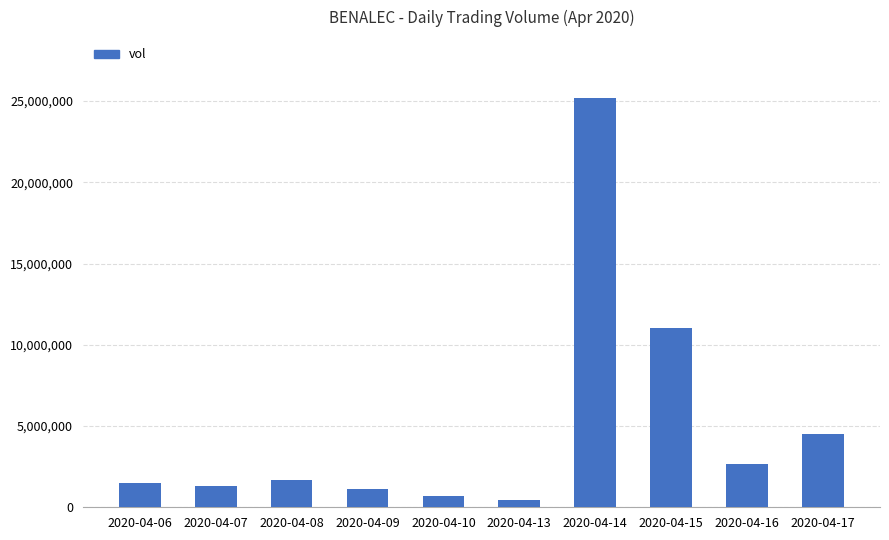

Are the bars horizontal?

No